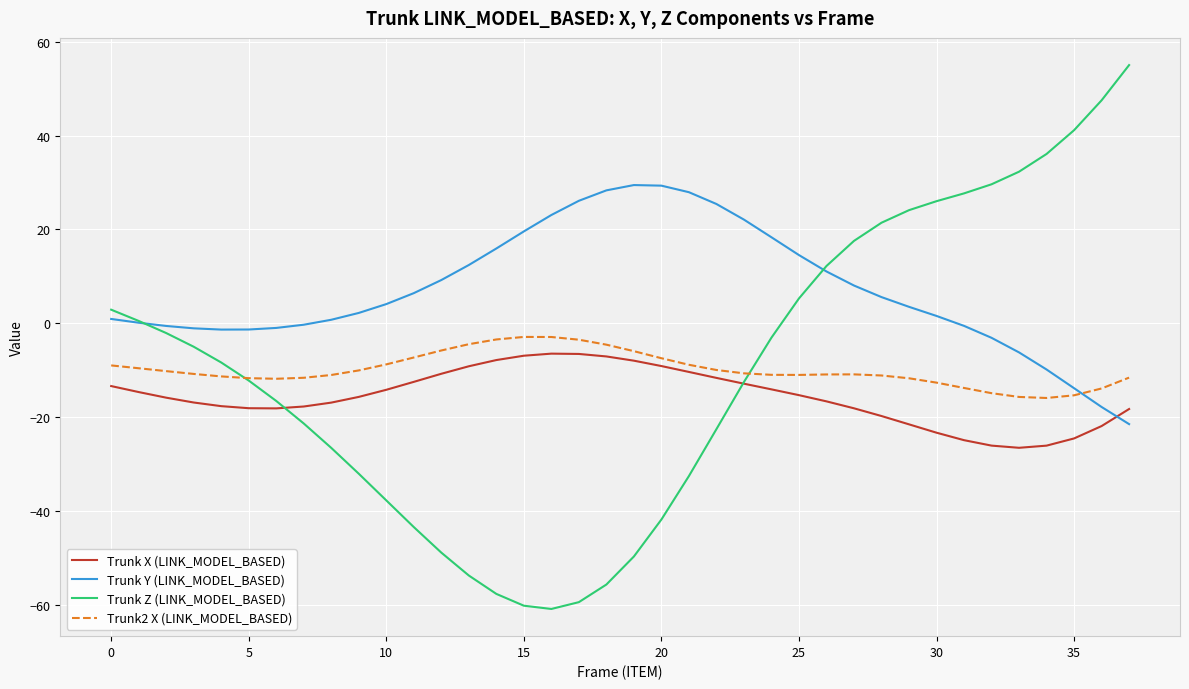

What is the maximum value for Trunk X (LINK_MODEL_BASED)?

-6.5